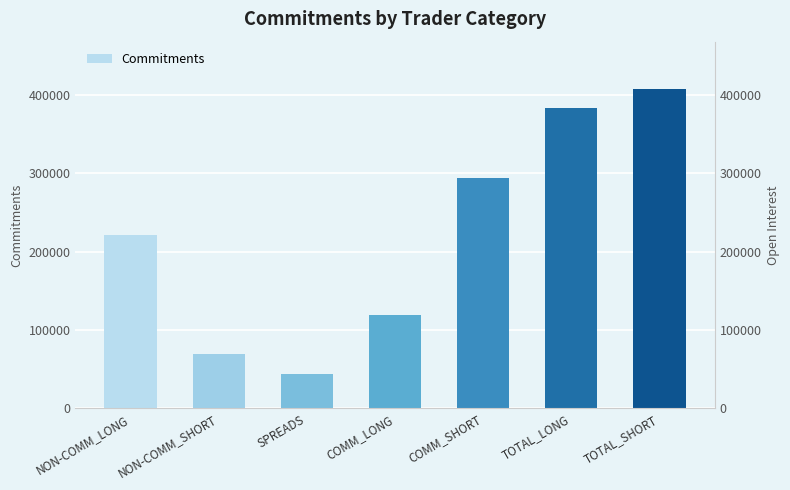

The value at COMM_SHORT is 190536. True or false?

False